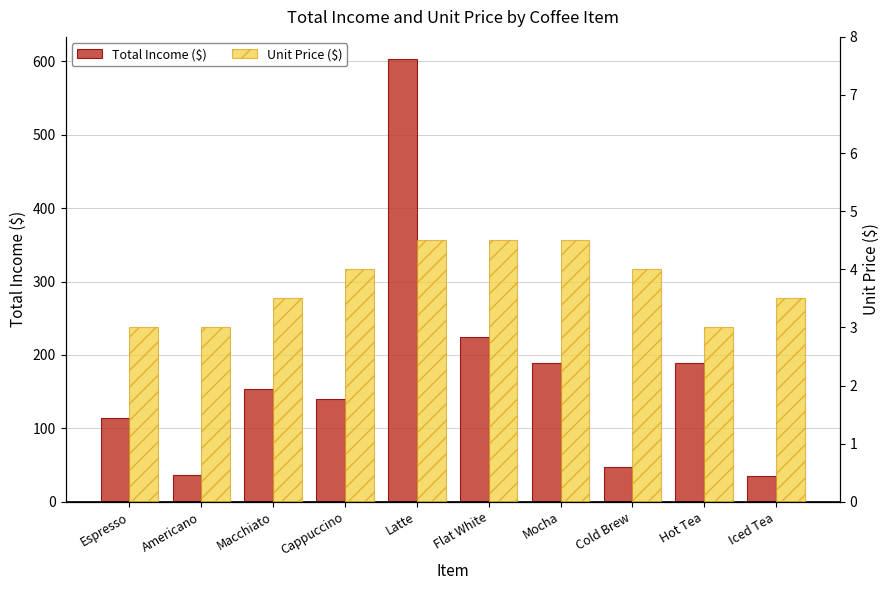

What is the average value of the Unit Price ($) series?

3.8